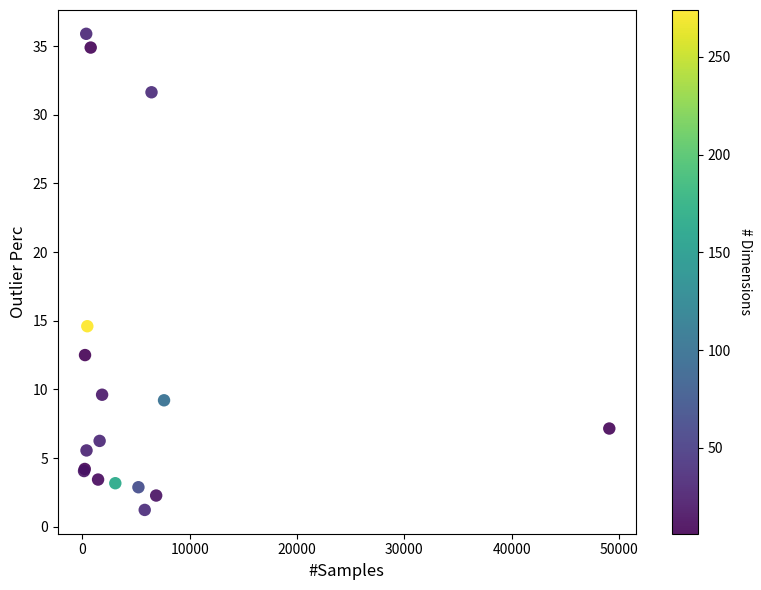

What Y value in the scatter plot is closest to 18?

14.6